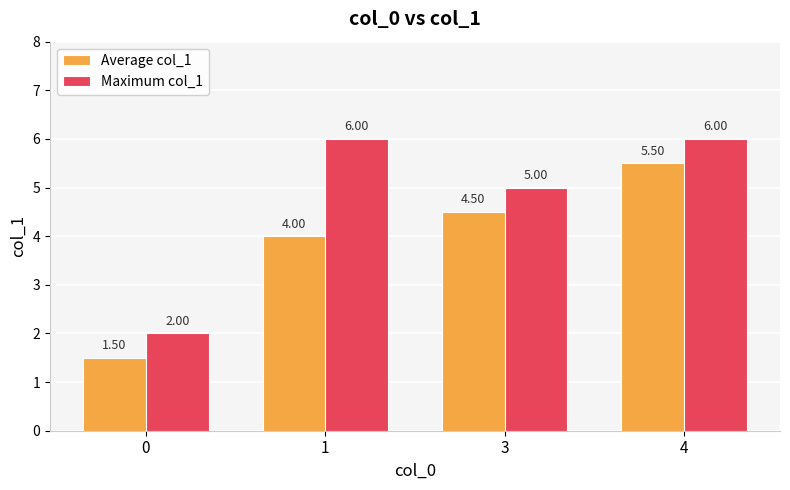

The Average col_1 series shows 2.7 at 0. True or false?

False